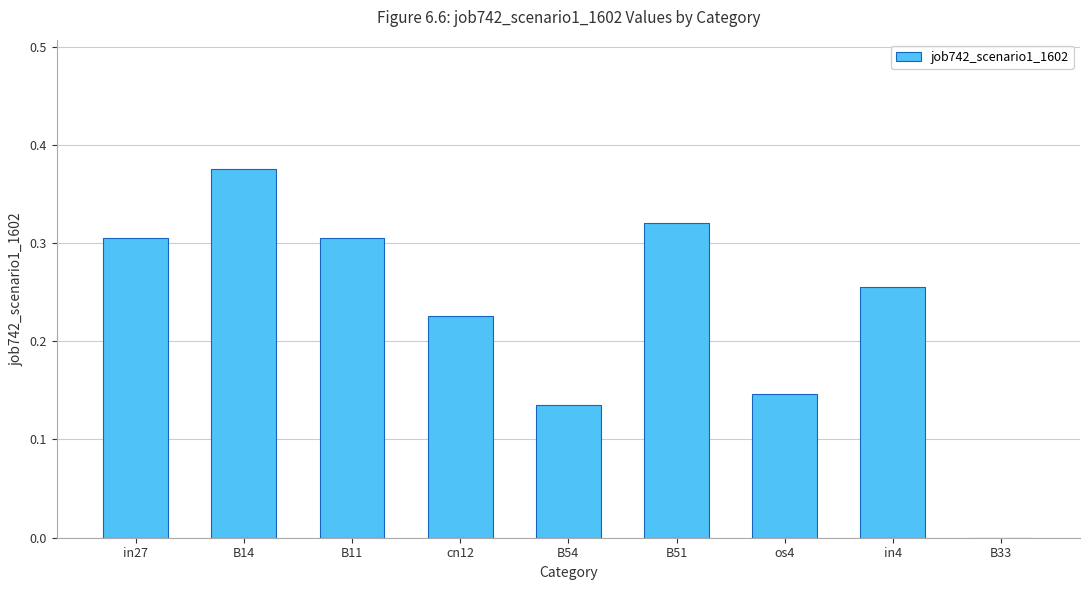

At which category does the chart reach its peak across all series?

B14